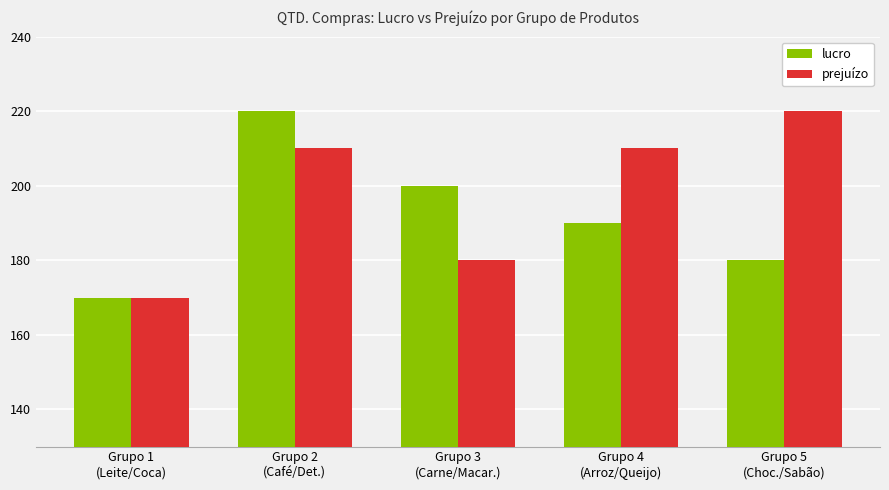

What is the total value across all series at Grupo 4
(Arroz/Queijo)?

400